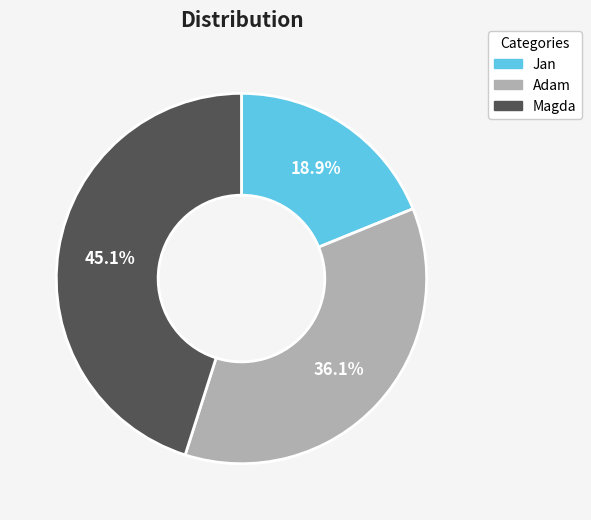

How many slices are in this pie chart?

3